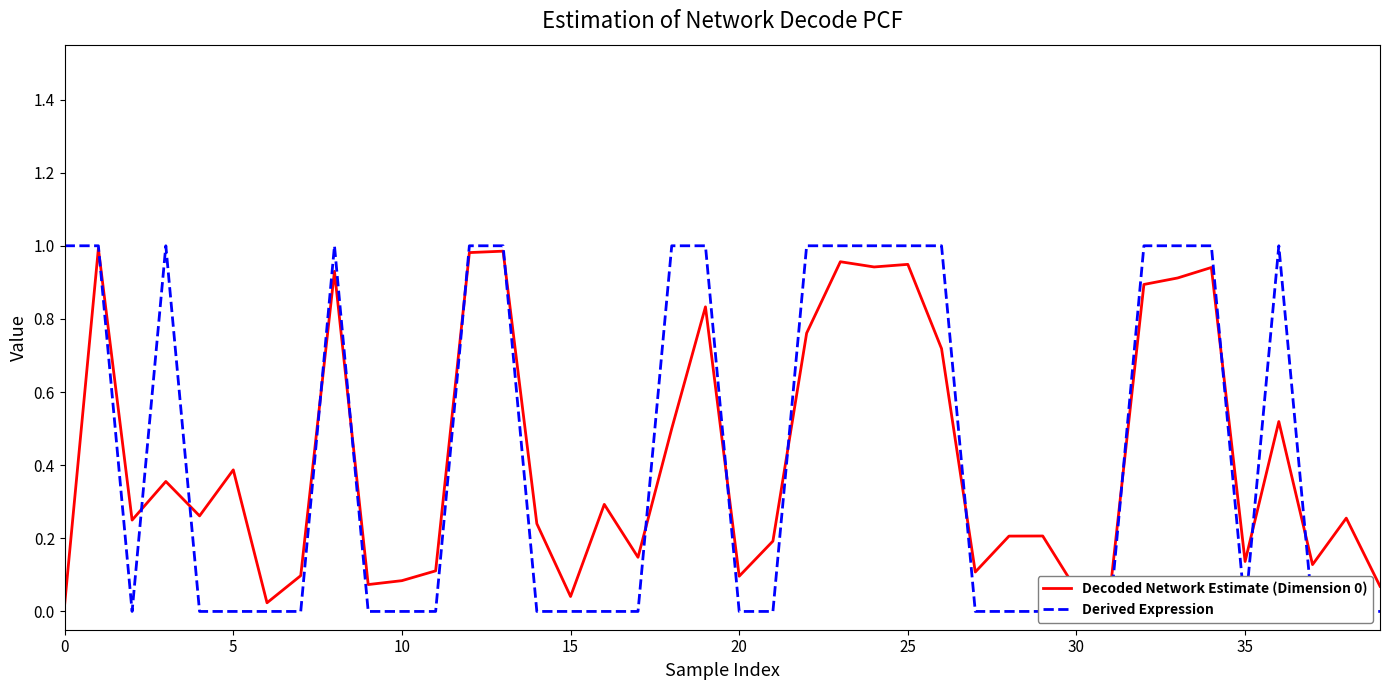

What is the label of the 22nd point from the right?

18